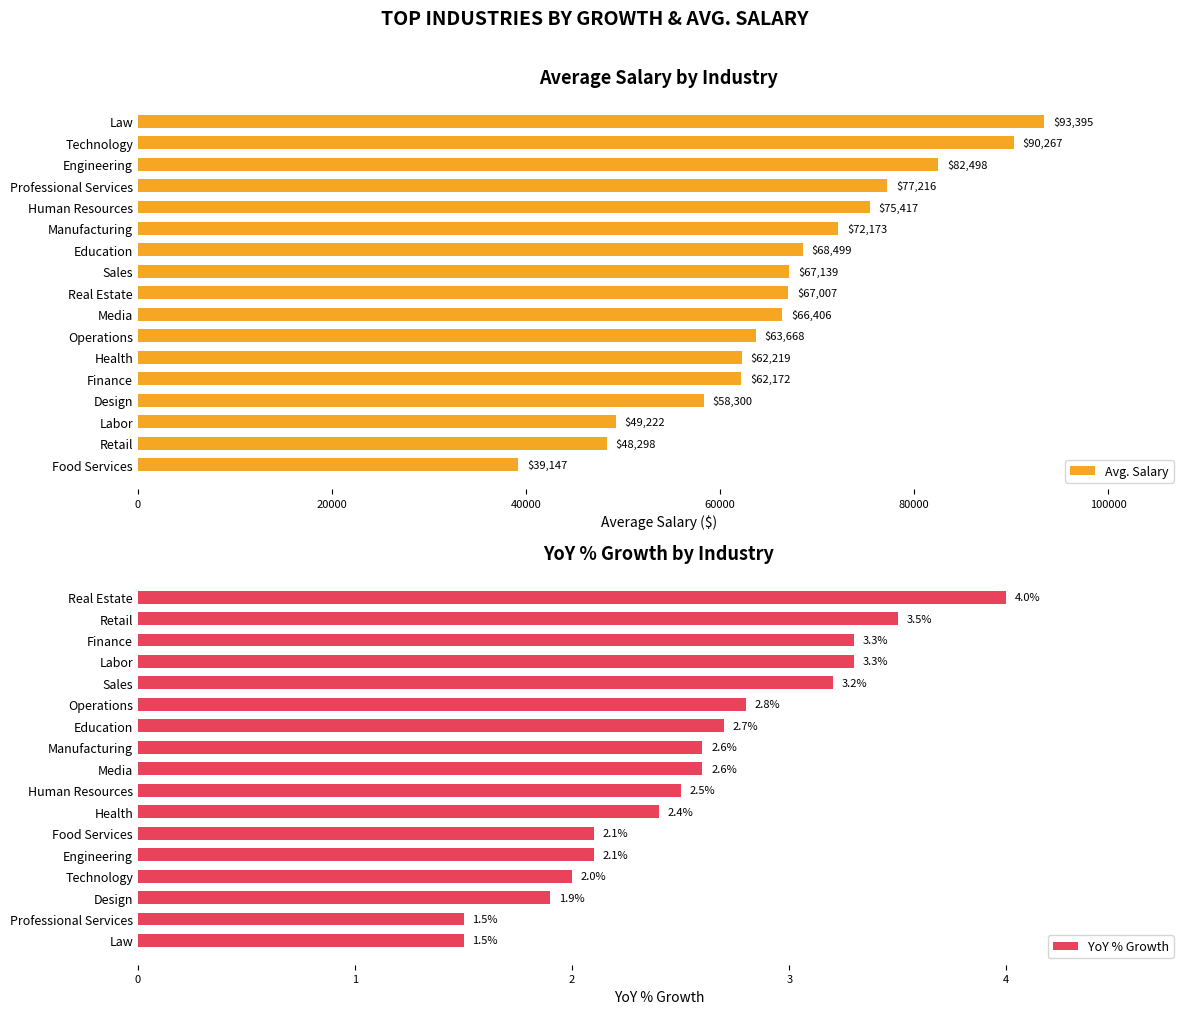

Reading left to right, what are all the values shown in this chart?

Avg. Salary: 93395.0	90267.0	82498.0	77216.0	75417.0	72173.0	68499.0	67139.0	67007.0	66406.0	63668.0	62219.0	62172.0	58300.0	49222.0	48298.0	39147.0
YoY % Growth: 4.0	3.5	3.3	3.3	3.2	2.8	2.7	2.6	2.6	2.5	2.4	2.1	2.1	2.0	1.9	1.5	1.5